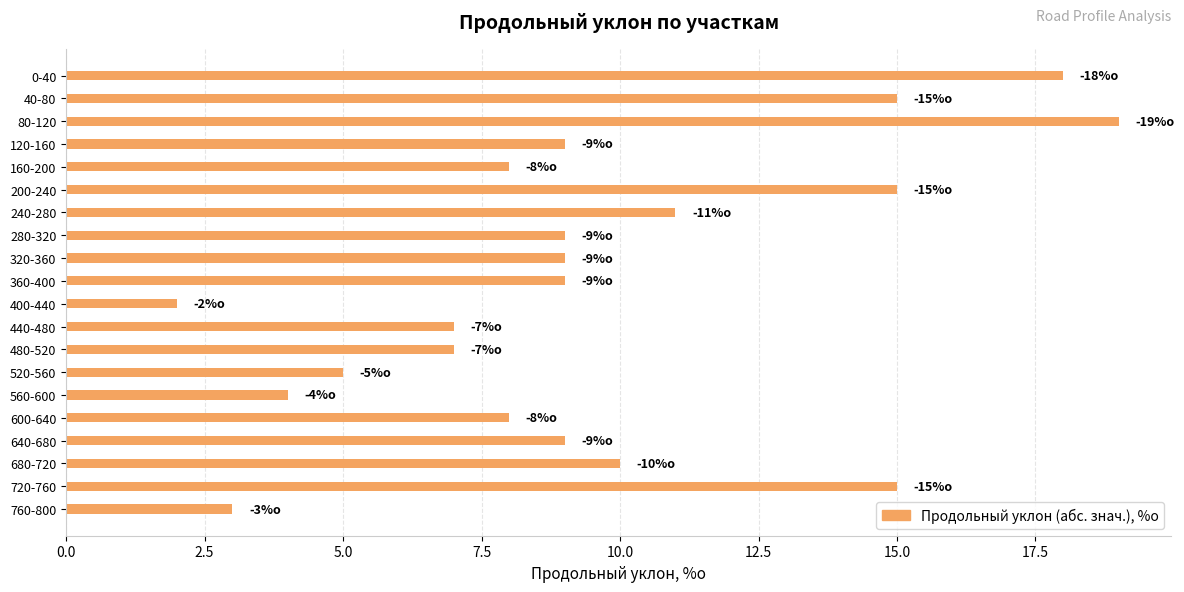

The chart shows a value of 2 at 280-320. True or false?

False